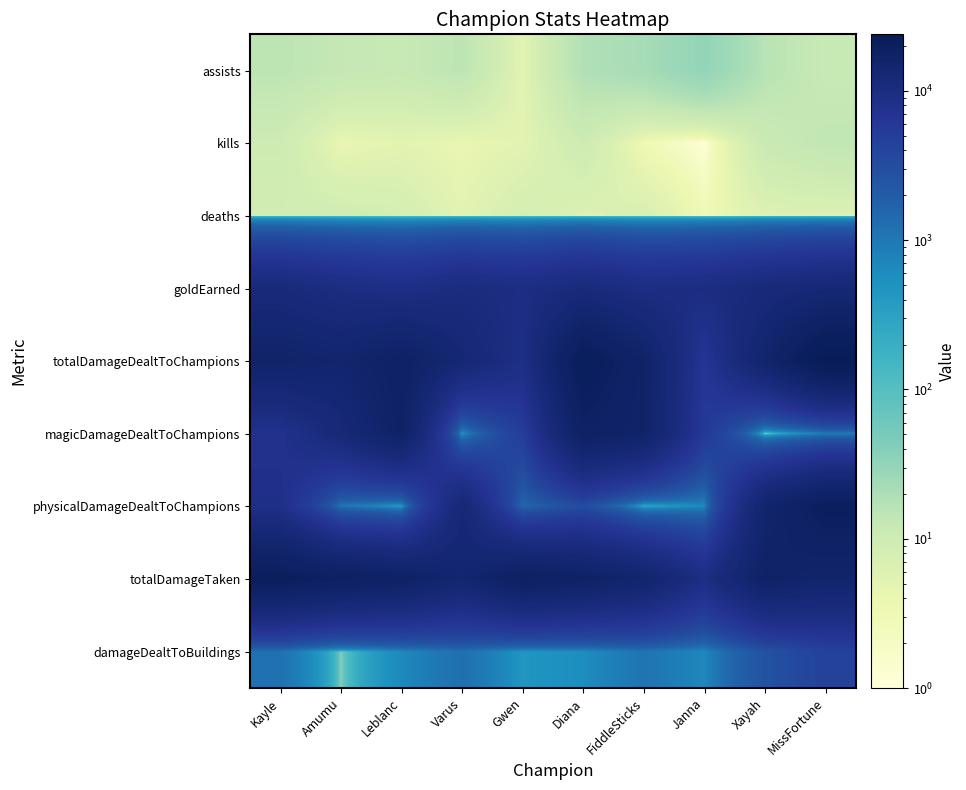

Reading right to left, what are all the values shown in this chart?

assists: MissFortune=12	Xayah=16	Janna=31	FiddleSticks=22	Diana=18	Gwen=5	Varus=15	Leblanc=12	Amumu=13	Kayle=15
kills: MissFortune=14	Xayah=11	Janna=1	FiddleSticks=3	Diana=10	Gwen=5	Varus=4	Leblanc=5	Amumu=4	Kayle=10
deaths: MissFortune=6	Xayah=6	Janna=3	FiddleSticks=7	Diana=6	Gwen=8	Varus=5	Leblanc=8	Amumu=9	Kayle=9
goldEarned: MissFortune=12560	Xayah=11462	Janna=9864	FiddleSticks=9440	Diana=11066	Gwen=9590	Varus=10360	Leblanc=8908	Amumu=9785	Kayle=11305
totalDamageDealtToChampions: MissFortune=23935	Xayah=15178	Janna=6405	FiddleSticks=16396	Diana=21676	Gwen=8987	Varus=12981	Leblanc=17746	Amumu=14852	Kayle=16029
magicDamageDealtToChampions: MissFortune=923	Xayah=0	Janna=5673	FiddleSticks=16192	Diana=18059	Gwen=4912	Varus=494	Leblanc=17212	Amumu=12037	Kayle=7557
physicalDamageDealtToChampions: MissFortune=20444	Xayah=15062	Janna=646	FiddleSticks=203	Diana=3122	Gwen=1507	Varus=12487	Leblanc=340	Amumu=1065	Kayle=8382
totalDamageTaken: MissFortune=15184	Xayah=17099	Janna=9348	FiddleSticks=15056	Diana=17213	Gwen=18800	Varus=14302	Leblanc=17564	Amumu=18941	Kayle=20684
damageDealtToBuildings: MissFortune=4390	Xayah=2630	Janna=679	FiddleSticks=1102	Diana=591	Gwen=451	Varus=1233	Leblanc=658	Amumu=40	Kayle=1195